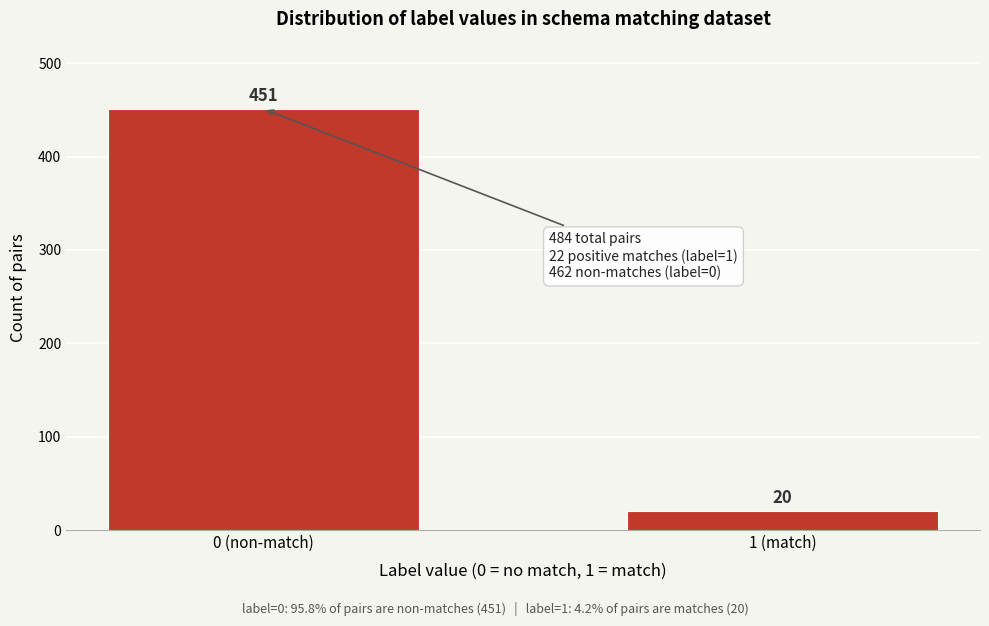

Reading left to right, extract all data points from this chart.

0 (non-match)=451	1 (match)=20